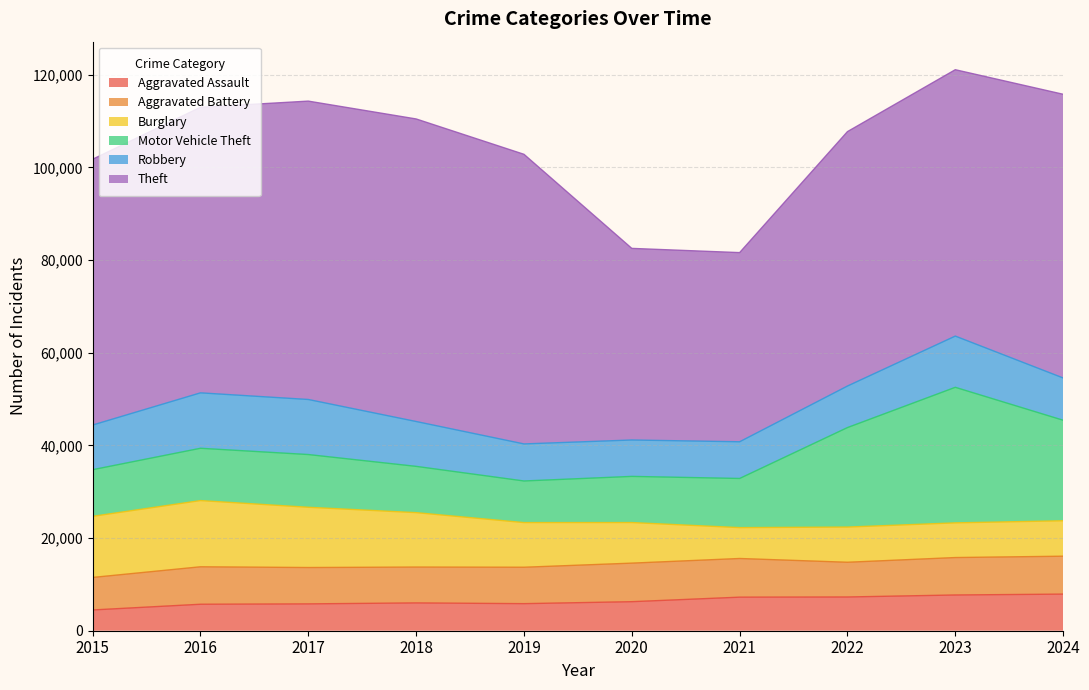

What is the difference between the maximum and minimum values in the Motor Vehicle Theft series?

20275